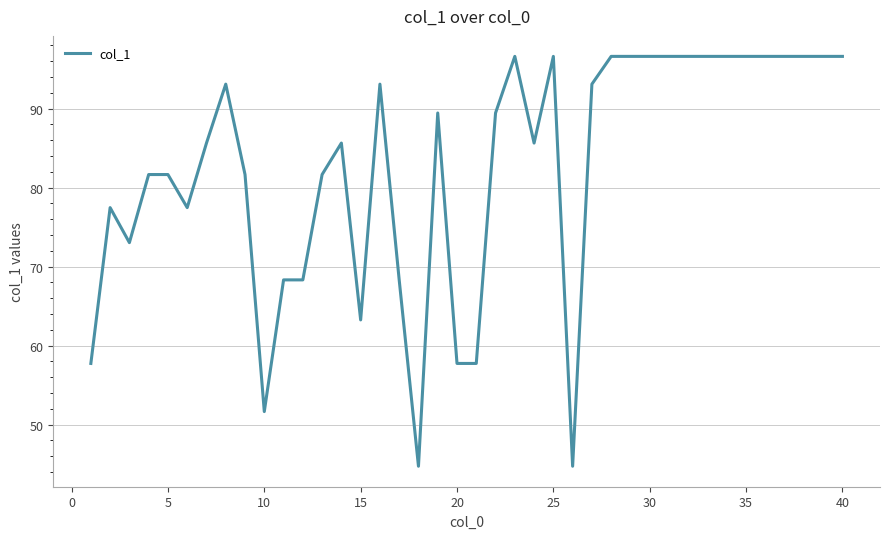

What is the greatest value displayed?

96.6